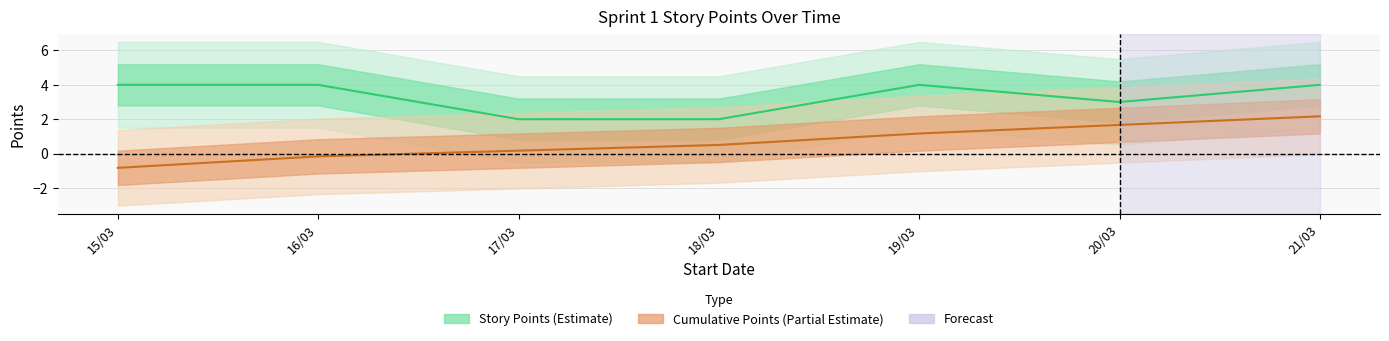

Which series changed the most between 19/03 and 20/03?

Story Points (Estimate)